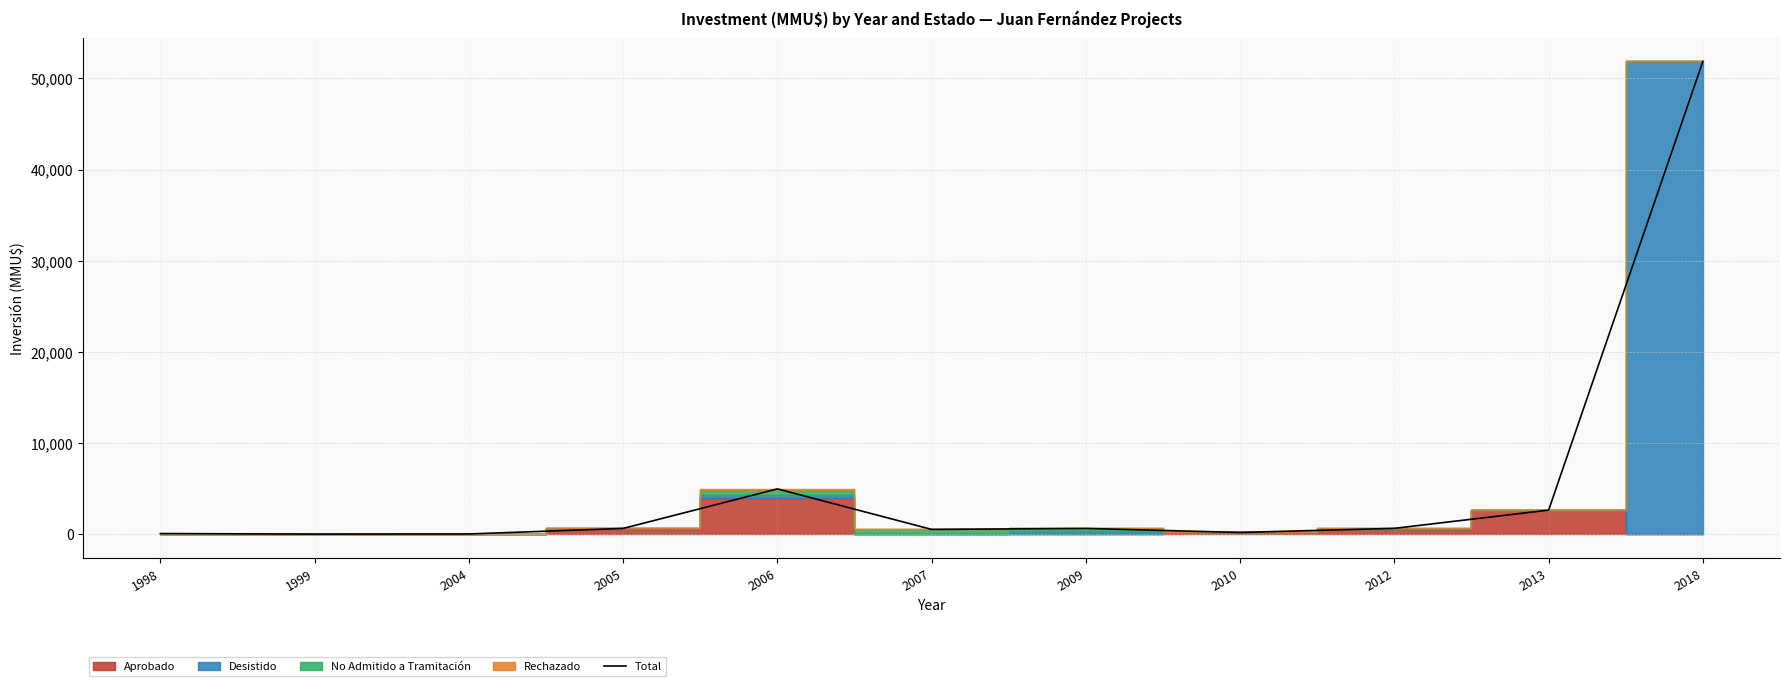

List the labels in order of value, largest first.

2018, 2006, 2013, 2012, 2005, 2009, 2007, 2010, 1998, 2004, 1999